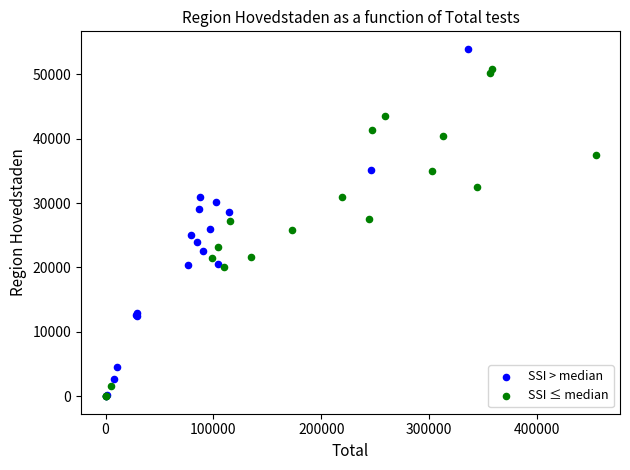

Which series reaches the maximum Y coordinate?

SSI > median